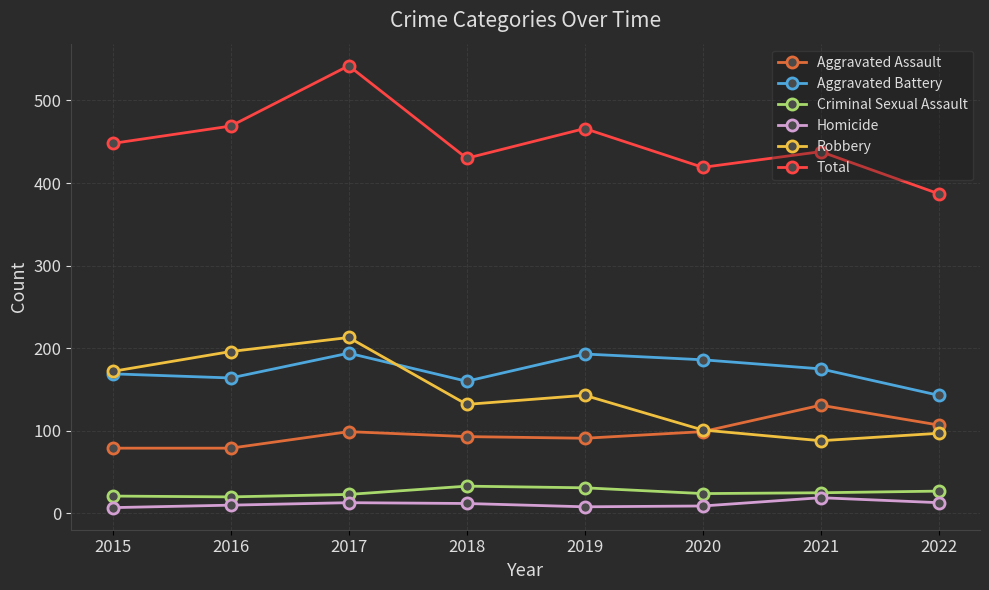

Is the value of Aggravated Assault at 2022 greater than the value of Homicide at 2015?

Yes